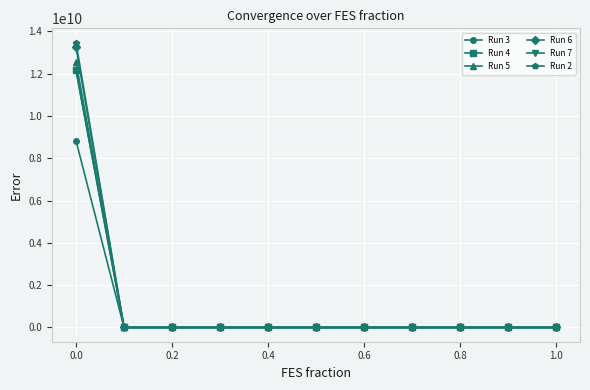

Does the chart have visible grid lines?

Yes